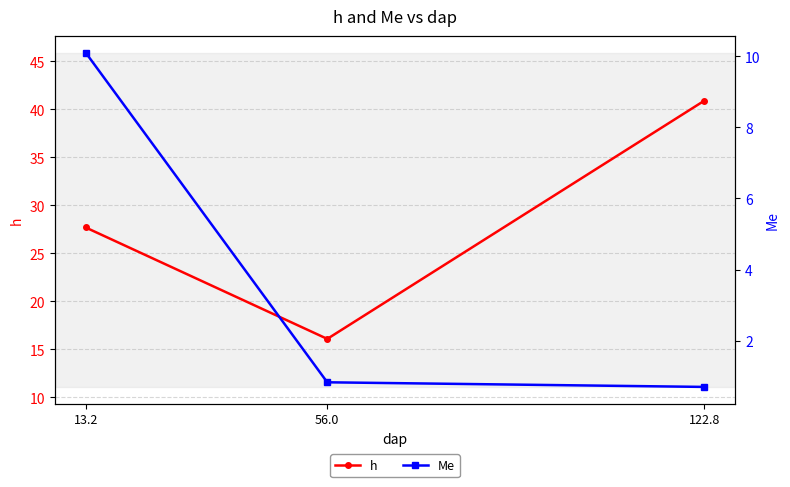

Where does the h series first go above 27?

13.2